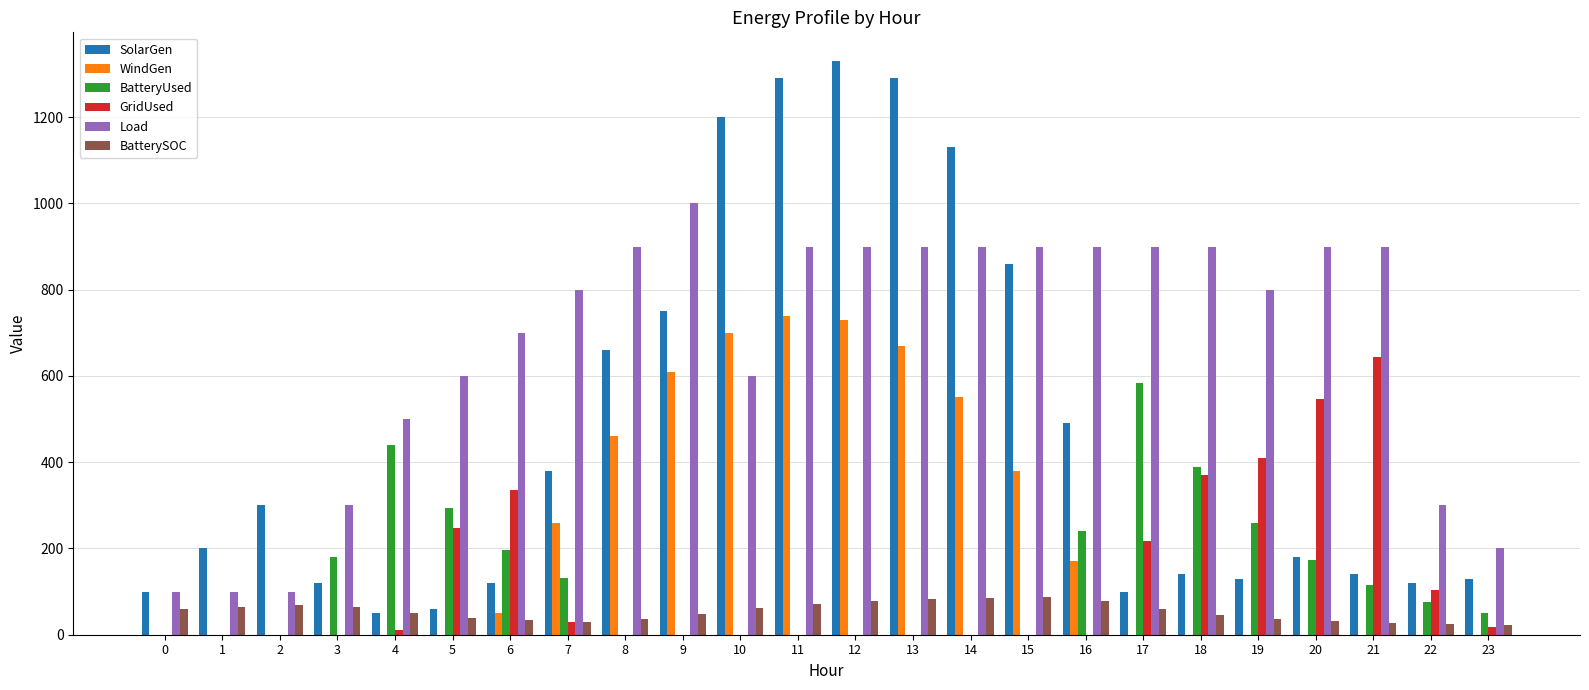

What are all the series names shown in the legend?

SolarGen, WindGen, BatteryUsed, GridUsed, Load, BatterySOC